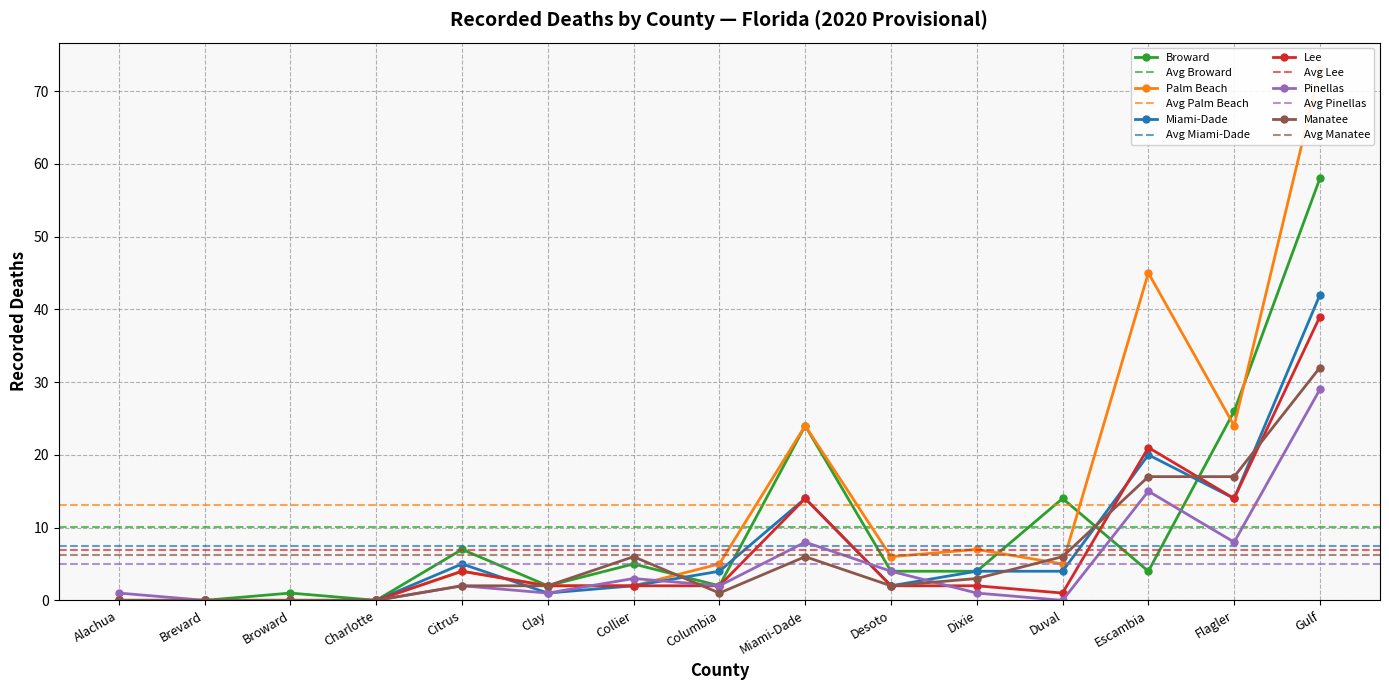

True or false: Alachua and Pinellas intersect in this chart.

False